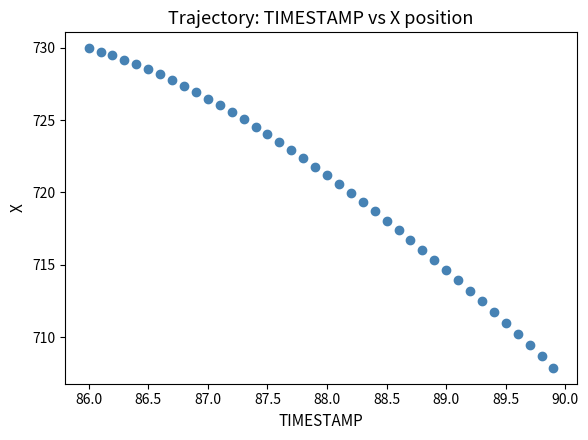

What is the range of Y values (max minus min)?

22.1